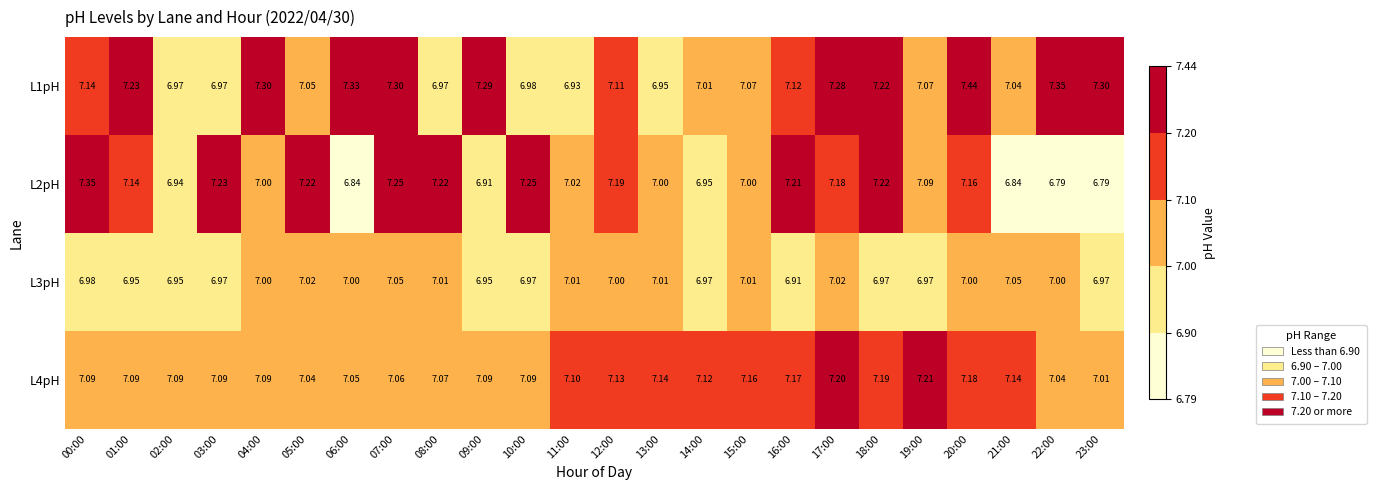

Between 23:00 and 14:00, which is larger?

23:00